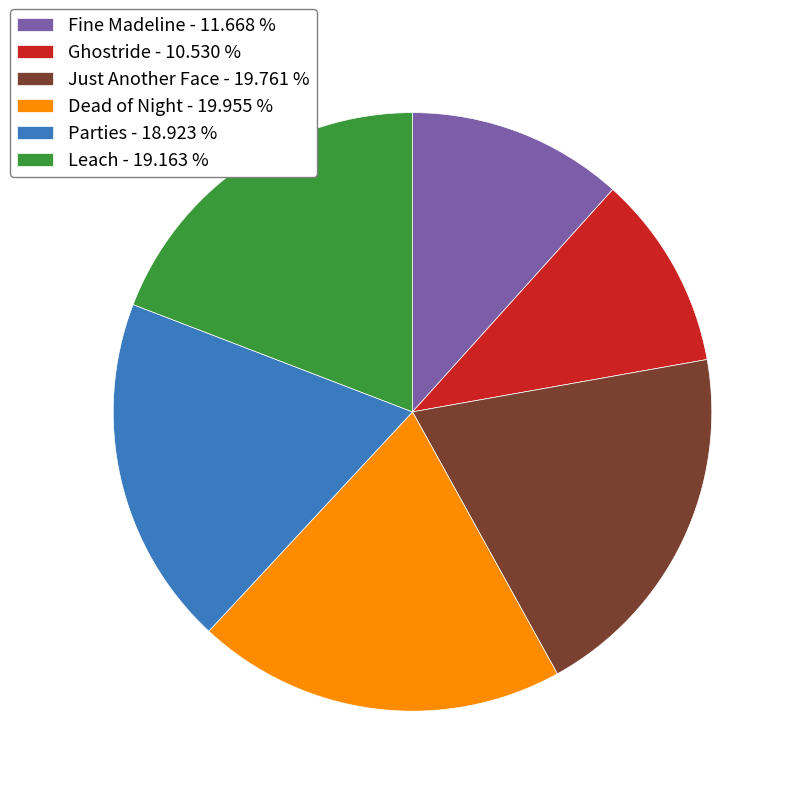

Is the sum of Leach - 19.163 % and Dead of Night - 19.955 % greater than half?

No